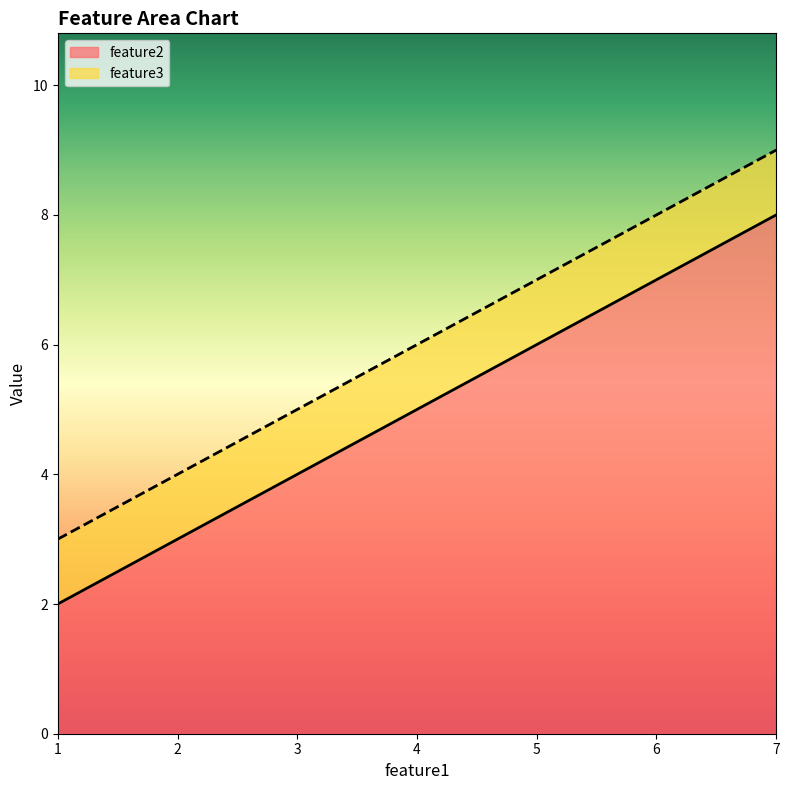

What is the difference between the feature2 values at 1 and 7?

6